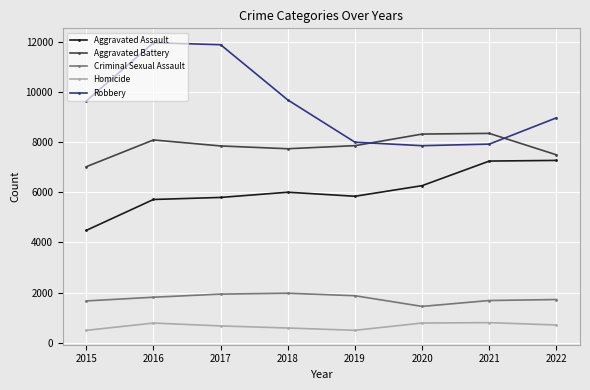

Which series changed the most between 2015 and 2019?

Robbery